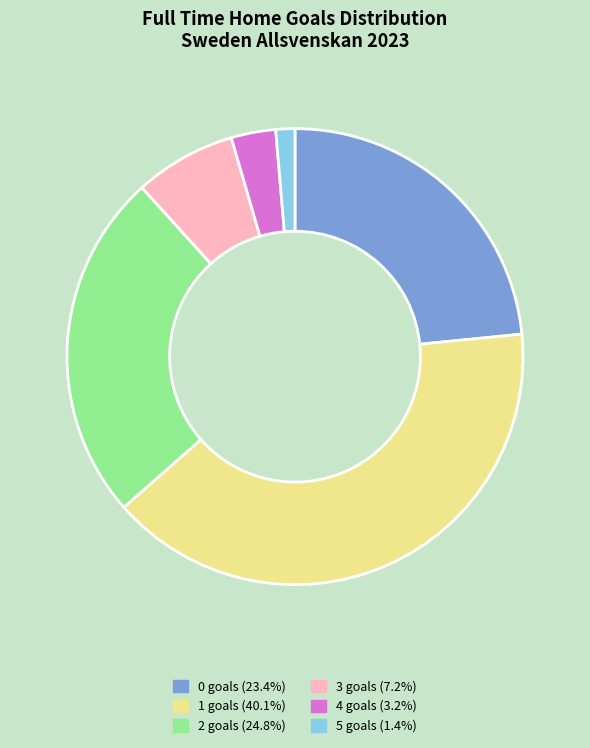

How many slices are in this pie chart?

6